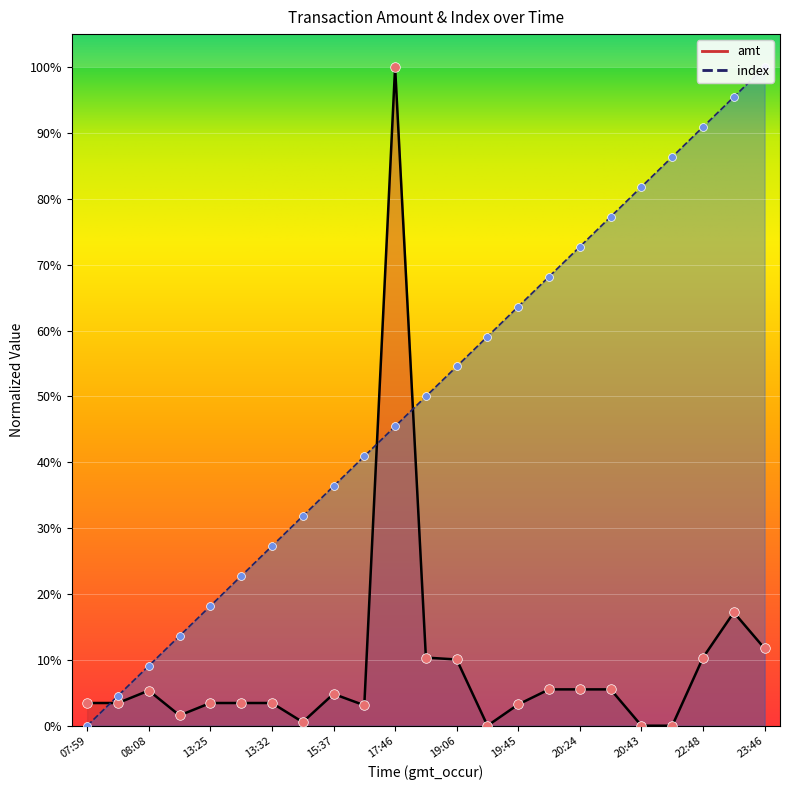

Which series reaches the maximum Y coordinate?

amt